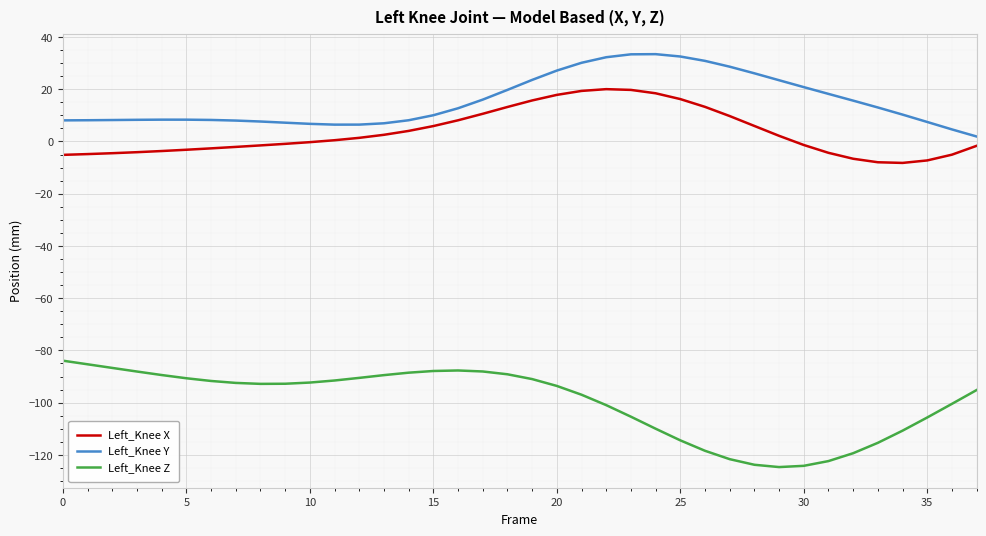

List the series in order of their peak value, highest first.

Left_Knee Y, Left_Knee X, Left_Knee Z